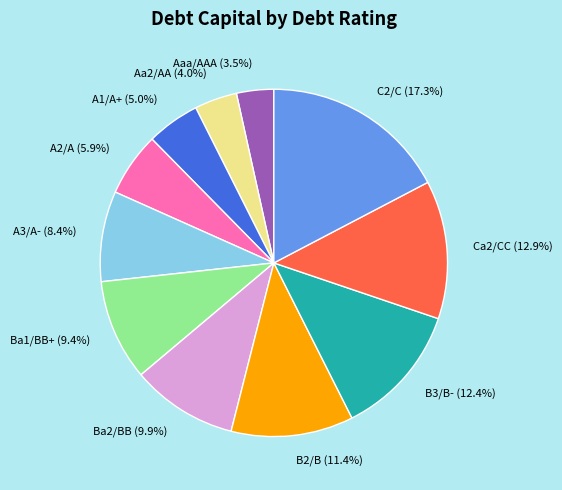

To the nearest percent, what percentage of the pie is Aa2/AA?

4%